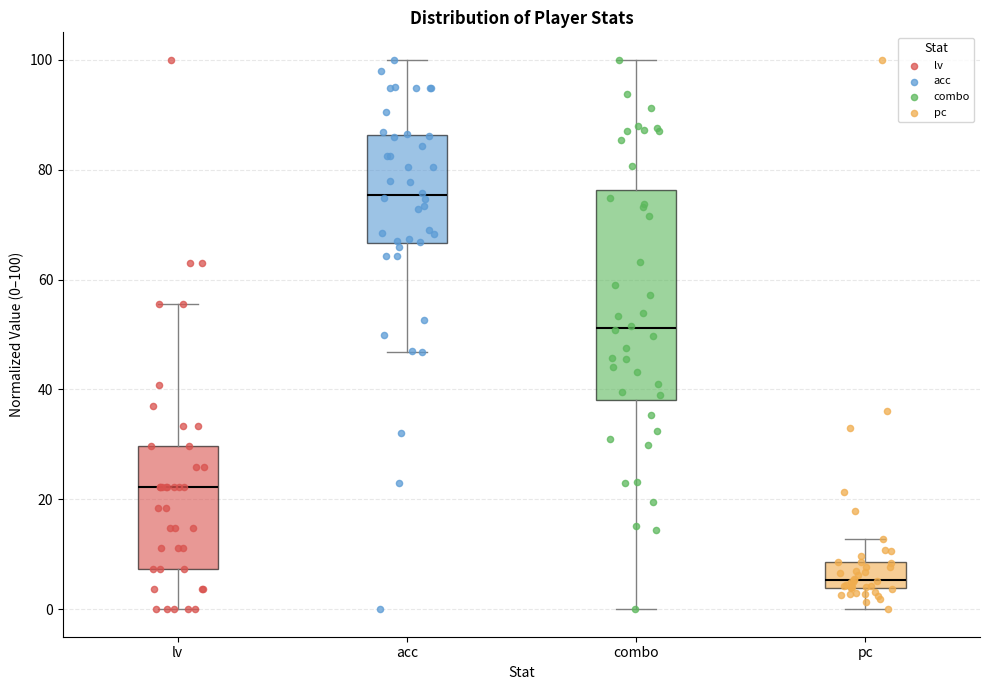

Comparing the boxes themselves (not the whiskers), which one is the tallest?

combo